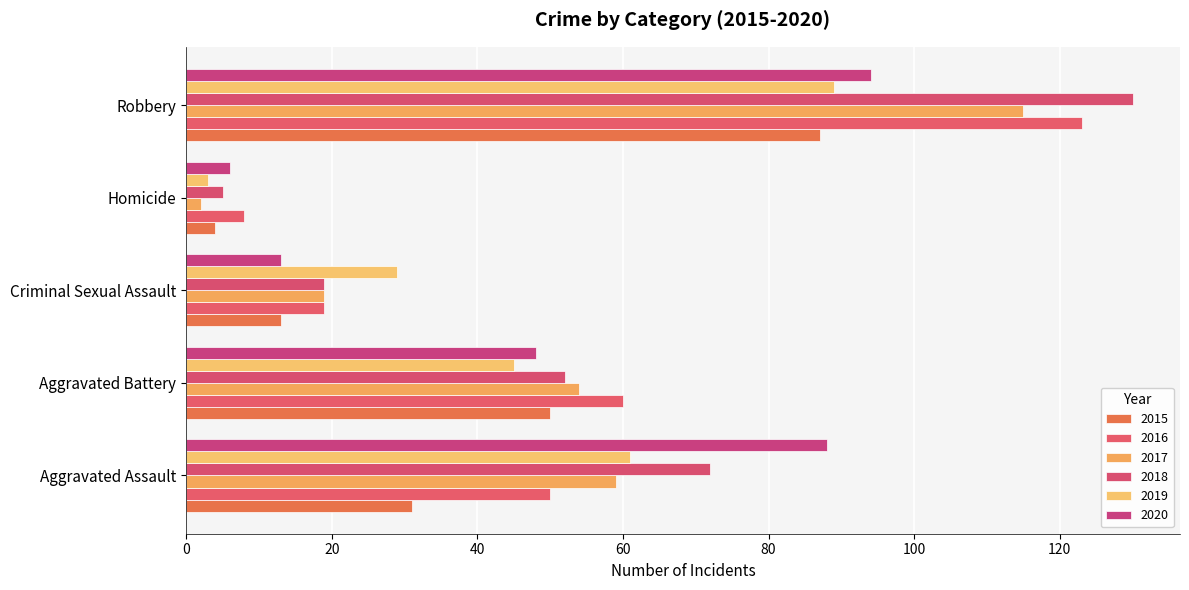

How many distinct data groups are displayed?

6